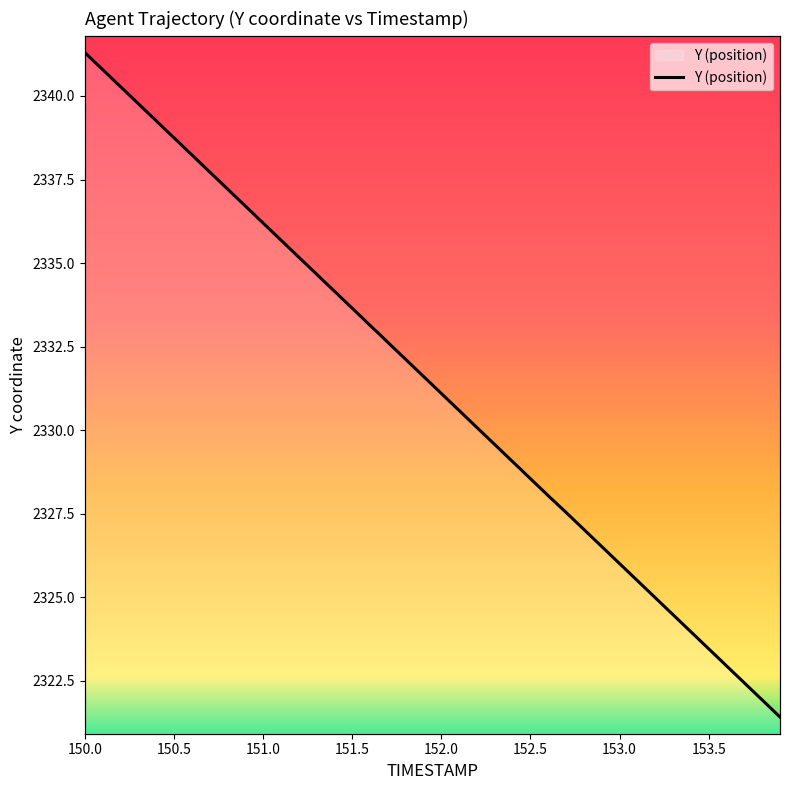

What is the sum of all values?

93254.3